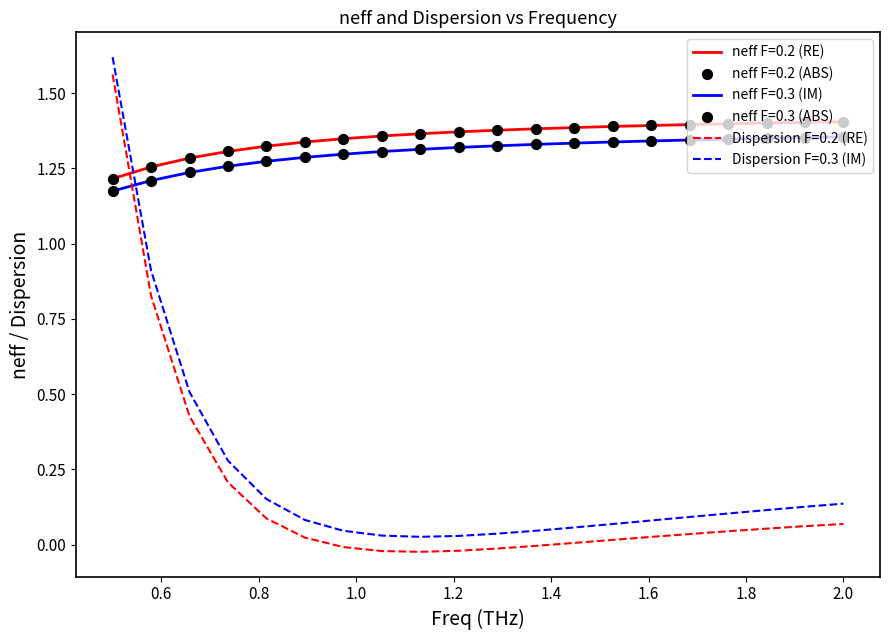

True or false: neff F=0.3 (IM) and neff F=0.2 (RE) intersect in this chart.

False